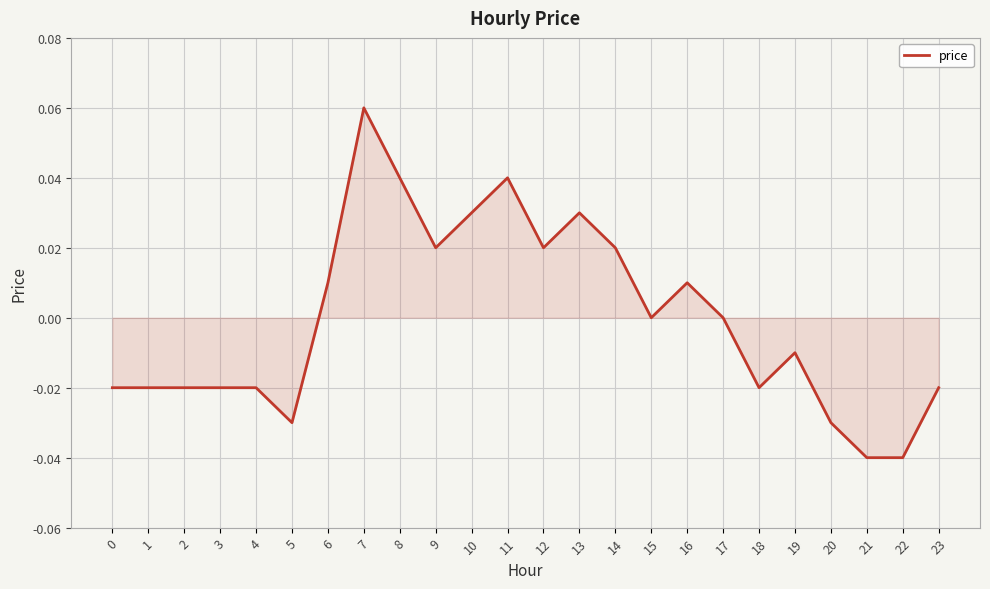

Which category has the highest value across all series?

7